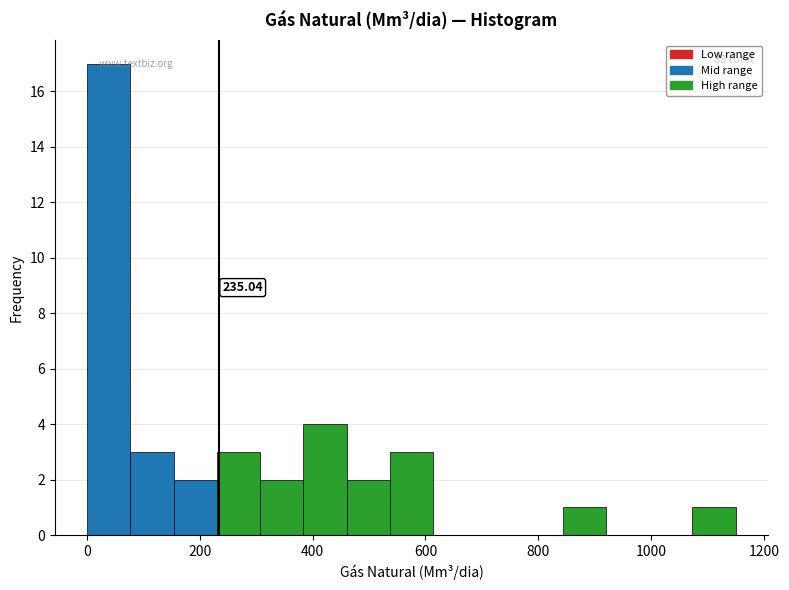

Around what value on the x-axis is the tallest bar? Give the approximate position of its centre, as read against the axis.

40